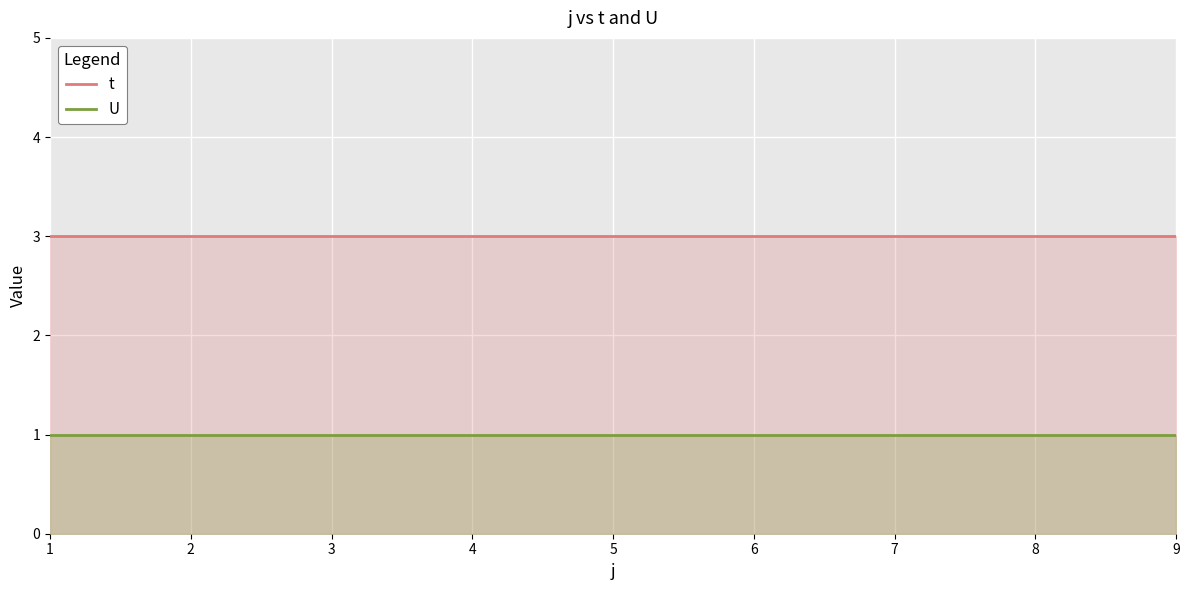

Is it true that U equals 1 at 5?

True